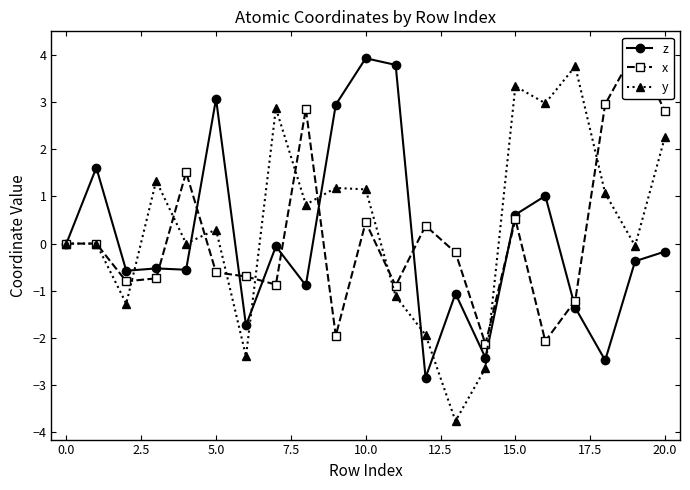

How many interior local valleys does the z series have?

7